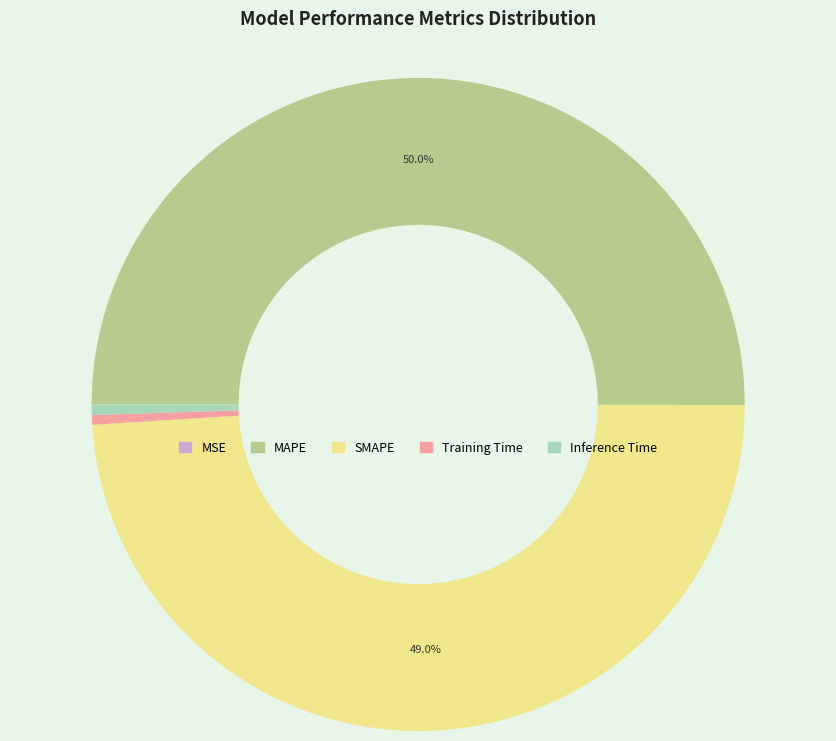

What is the largest slice in the pie chart?

MAPE